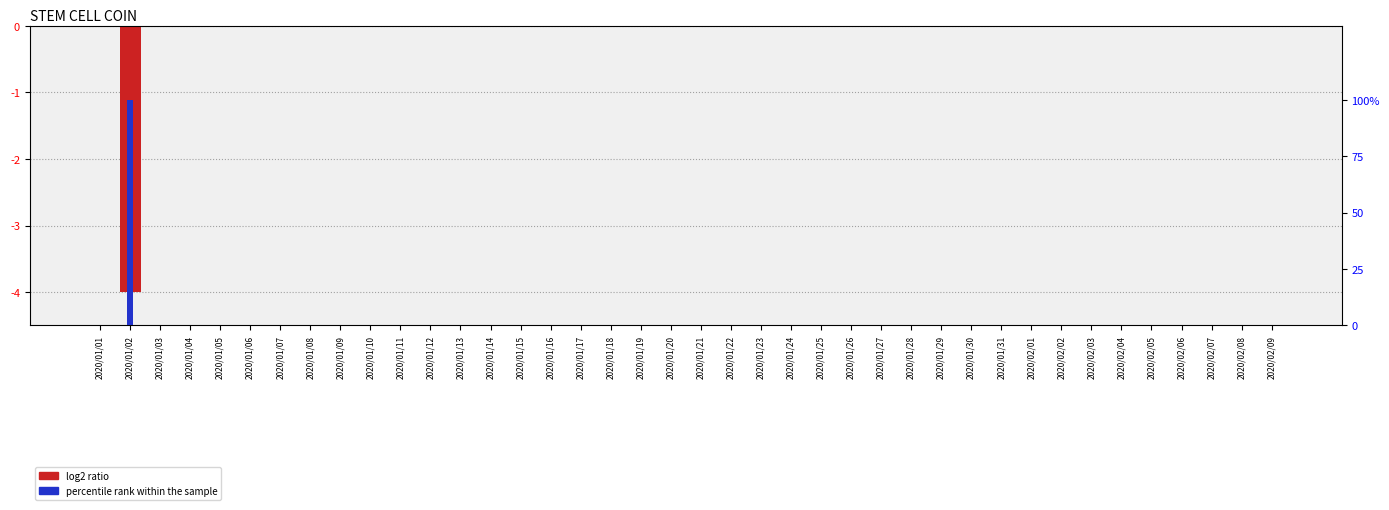

What are all the series names shown in the legend?

log2 ratio, percentile rank within the sample